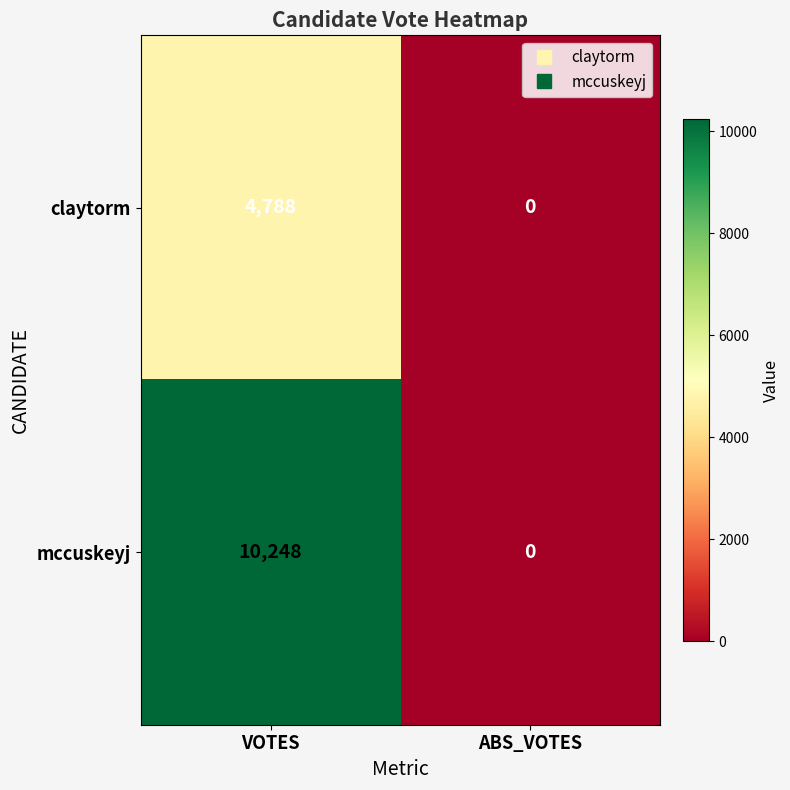

Which series has the largest total across all categories?

mccuskeyj